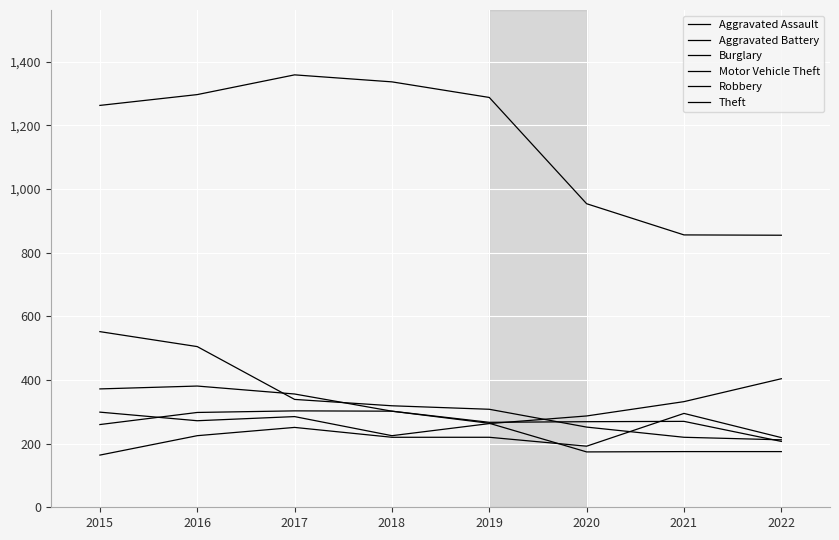

What is the minimum value shown in the chart?

164